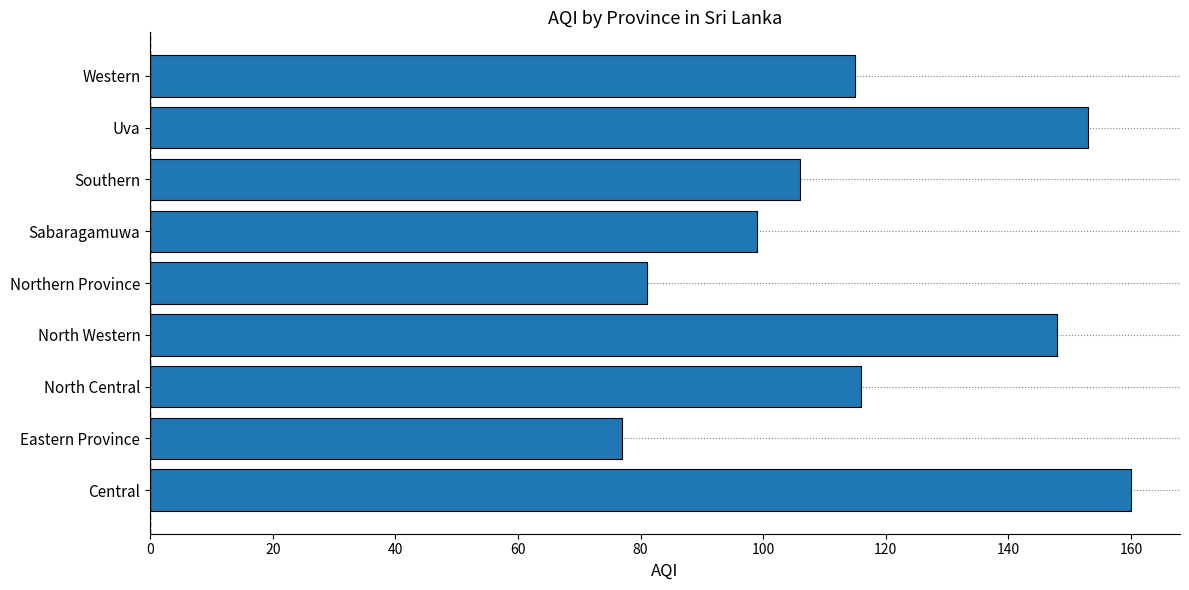

How many distinct data groups are displayed?

1